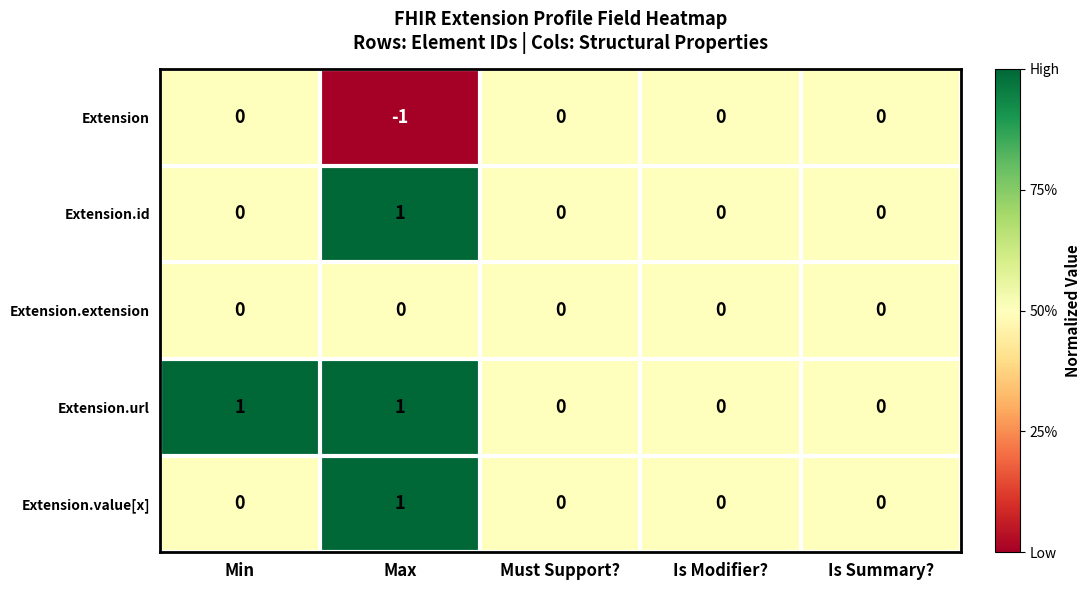

Reading right to left, transcribe all the data shown in this chart.

Extension: 0	0	0	-1	0
Extension.id: 0	0	0	1	0
Extension.extension: 0	0	0	0	0
Extension.url: 0	0	0	1	1
Extension.value[x]: 0	0	0	1	0